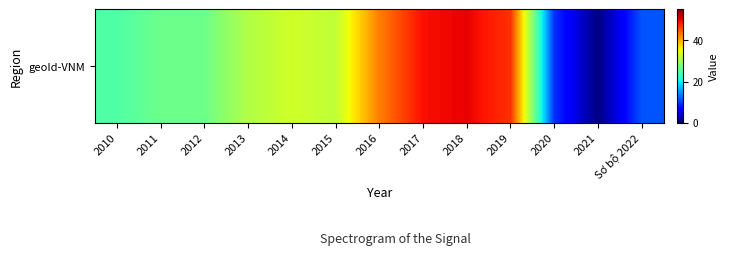

Is it true that the value at 2020 is 9.6?

True